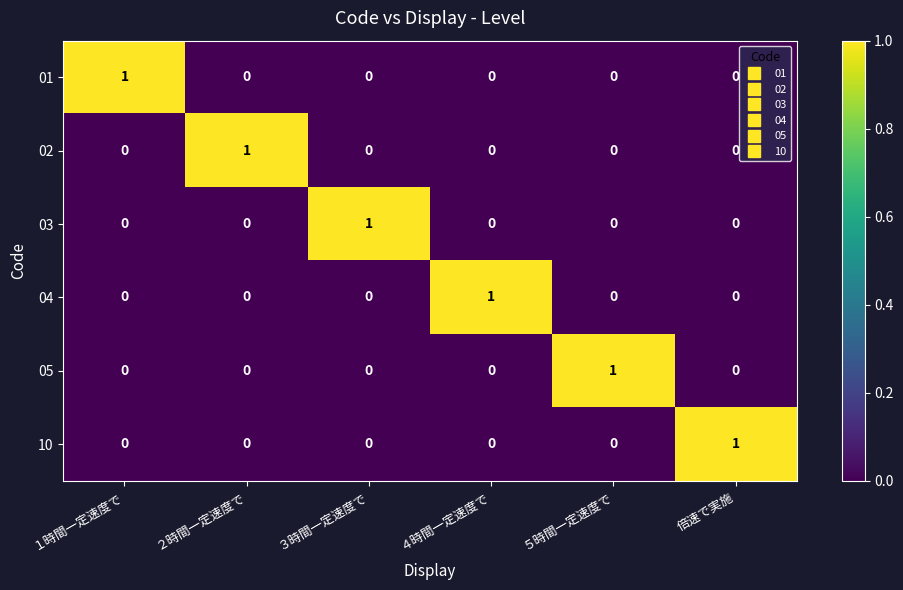

The value of 01 at 倍速で実施 is 0. True or false?

True